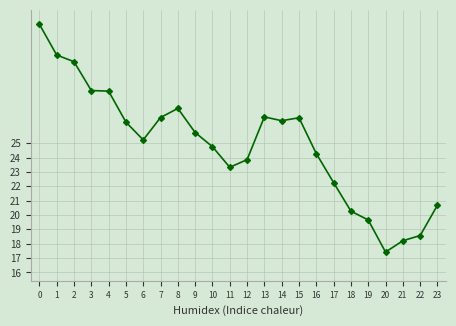

What is the maximum value shown in the chart?

33.3